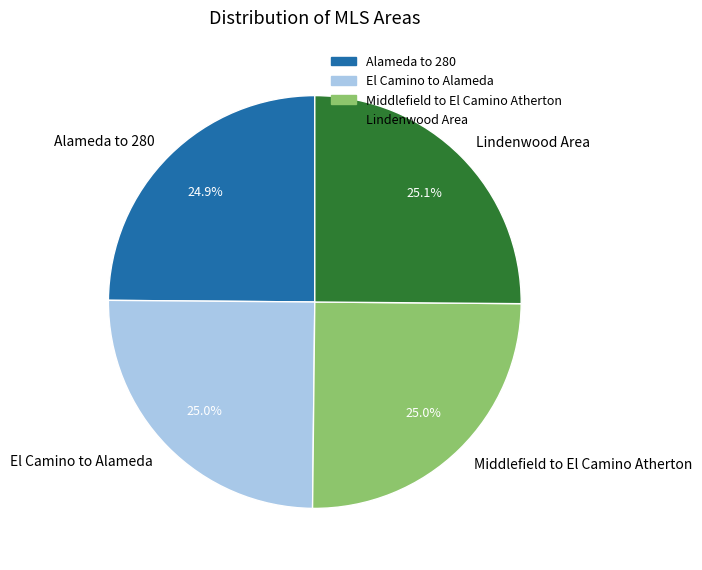

Is there a majority slice in this chart?

No